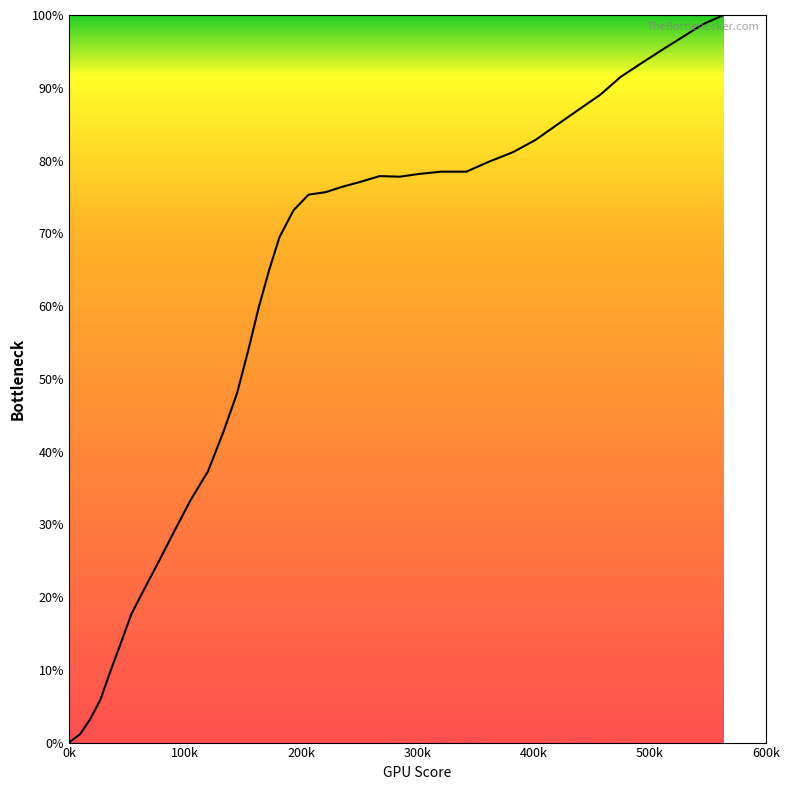

Does the chart display data point markers on the line(s)?

No